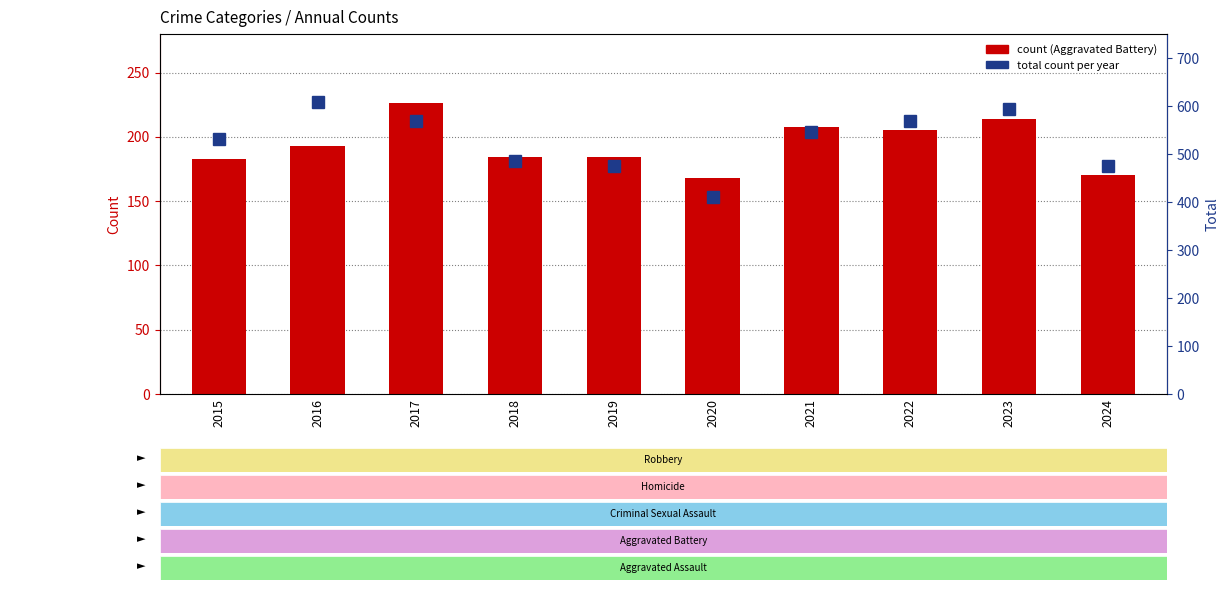

Reading right to left, extract all data points from this chart.

count: 2024=170	2023=214	2022=205	2021=208	2020=168	2019=184	2018=184	2017=226	2016=193	2015=183
total count: 2024=475	2023=594	2022=569	2021=545	2020=410	2019=474	2018=485	2017=569	2016=608	2015=531